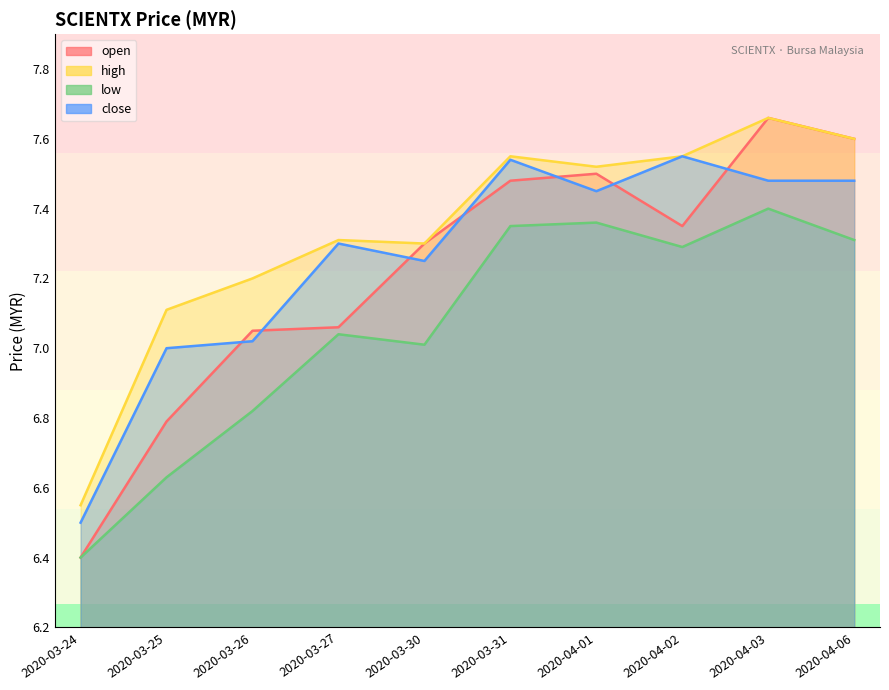

True or false: high has a value of 12.9 at 2020-03-30.

False